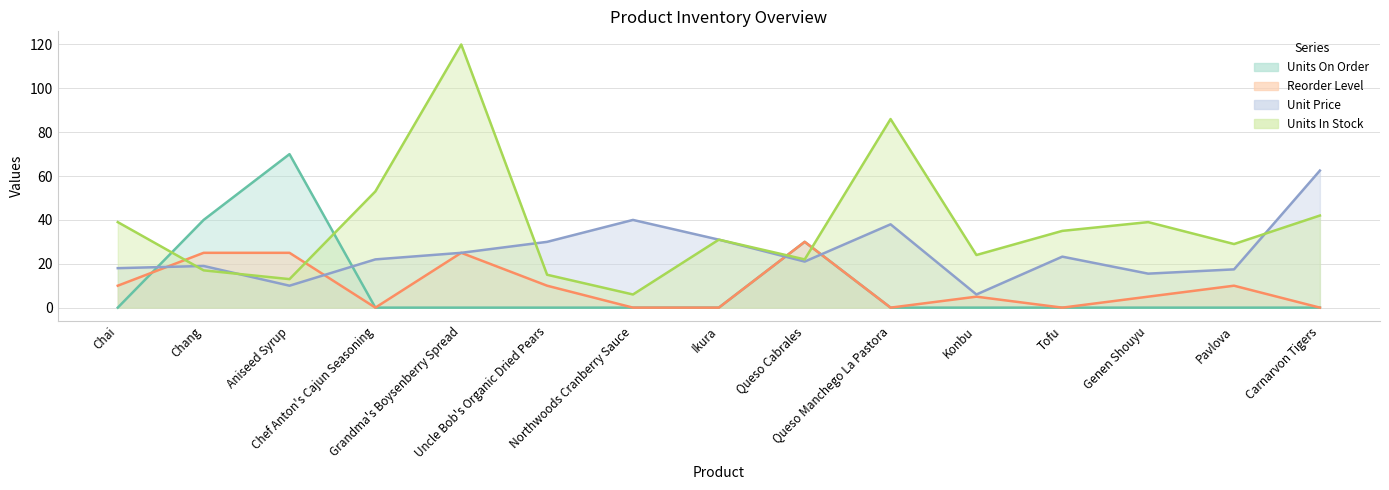

At which category is the sum across all series the highest?

Grandma's Boysenberry Spread